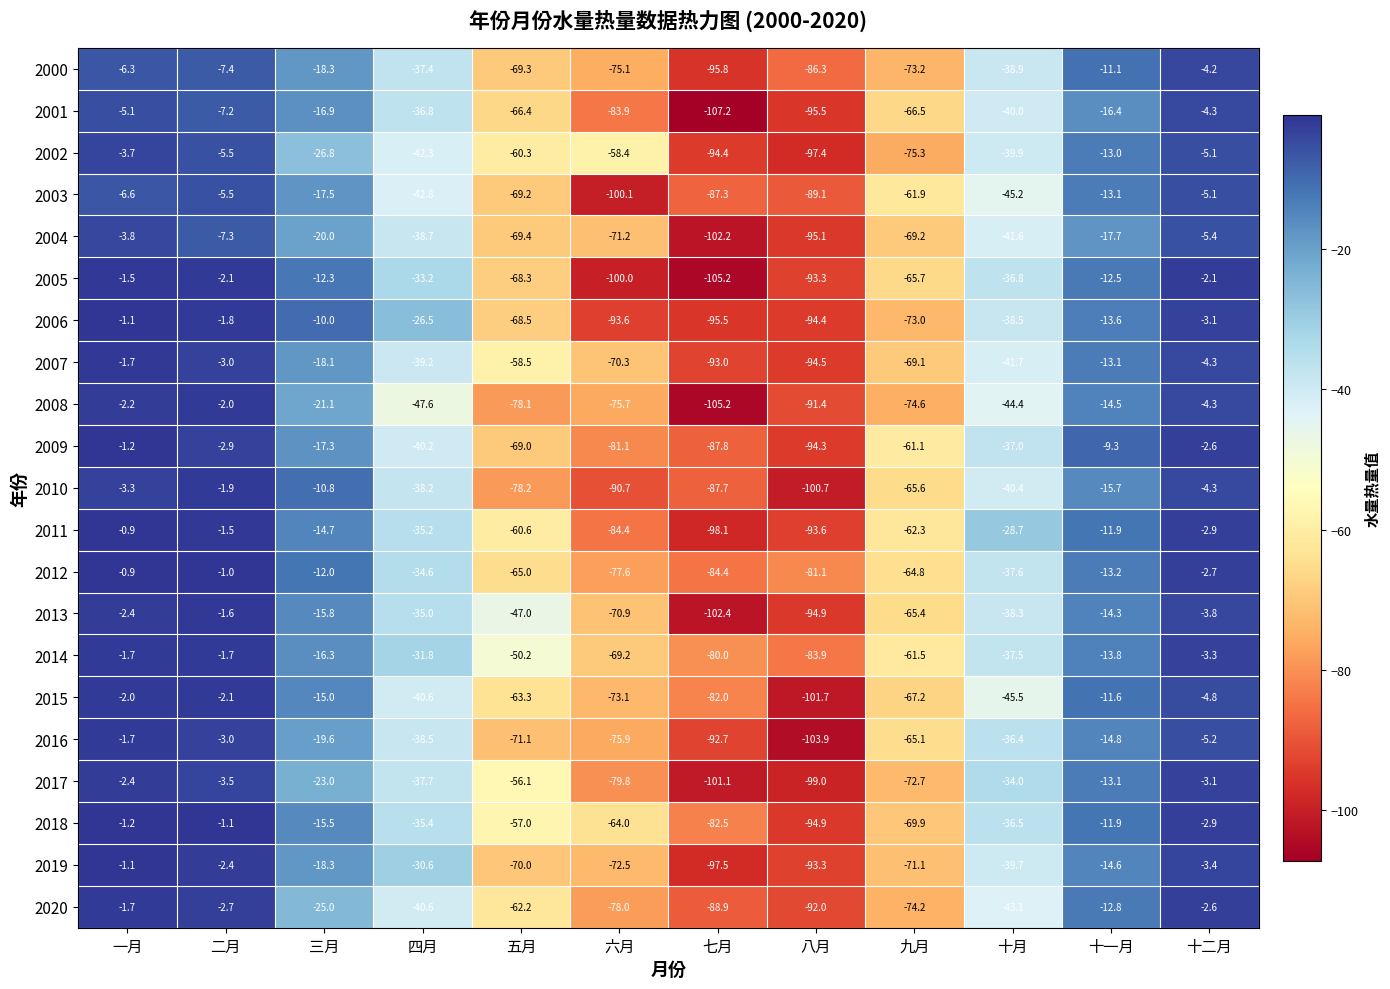

What is the lowest value of the 2009 series?

-94.3